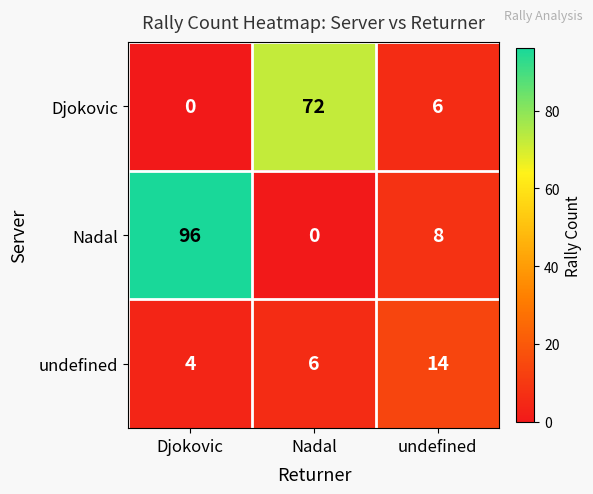

Which label corresponds to the largest value in the chart?

Djokovic